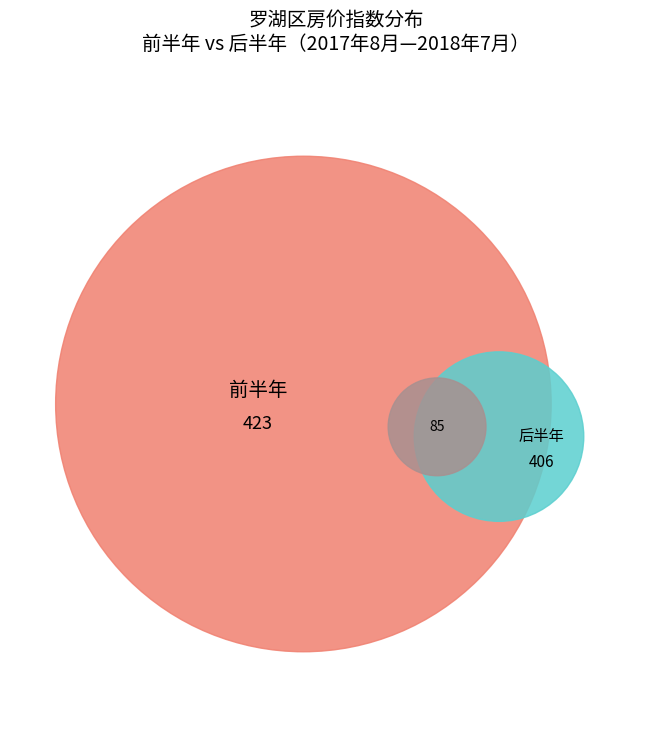

True or false: 2018年4月 accounts for 20% of the total.

False